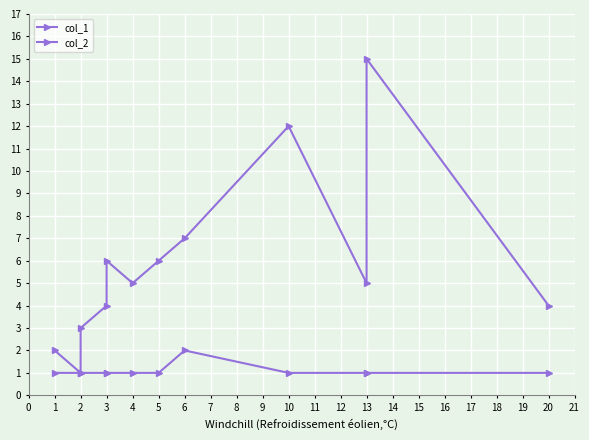

What is the spread (max minus min) of values at 10?

11